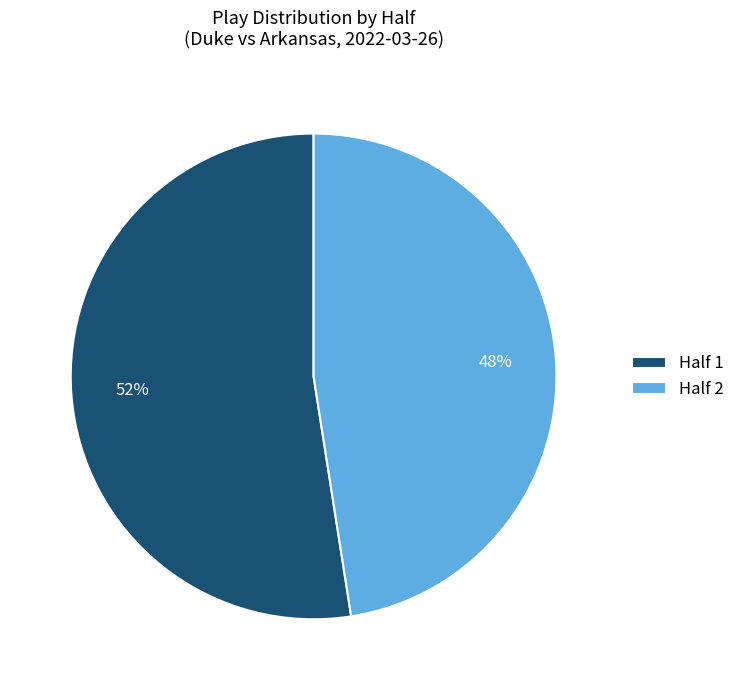

Is the sum of Half 1 and Half 2 greater than half?

Yes